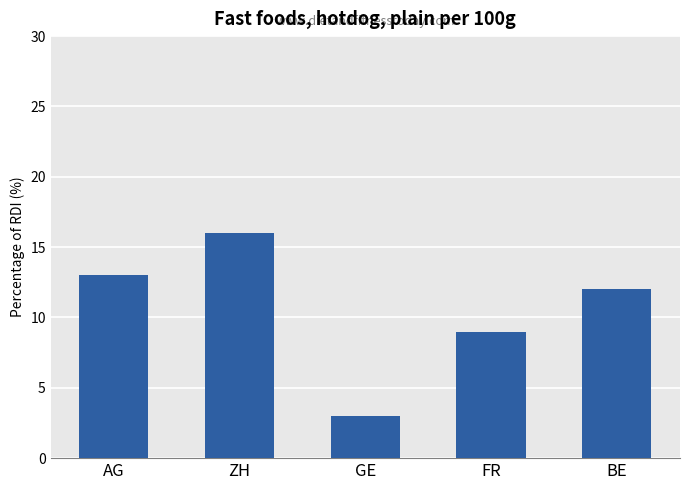

What is the label of the 3rd bar from the left?

GE